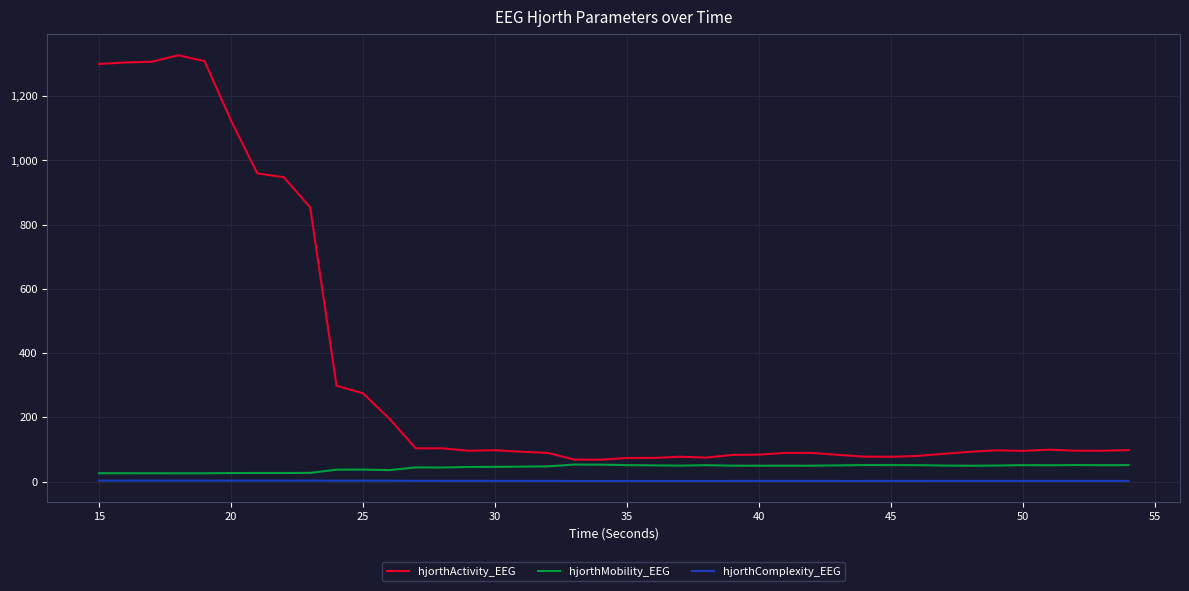

Which series has the largest total across all categories?

hjorthActivity_EEG